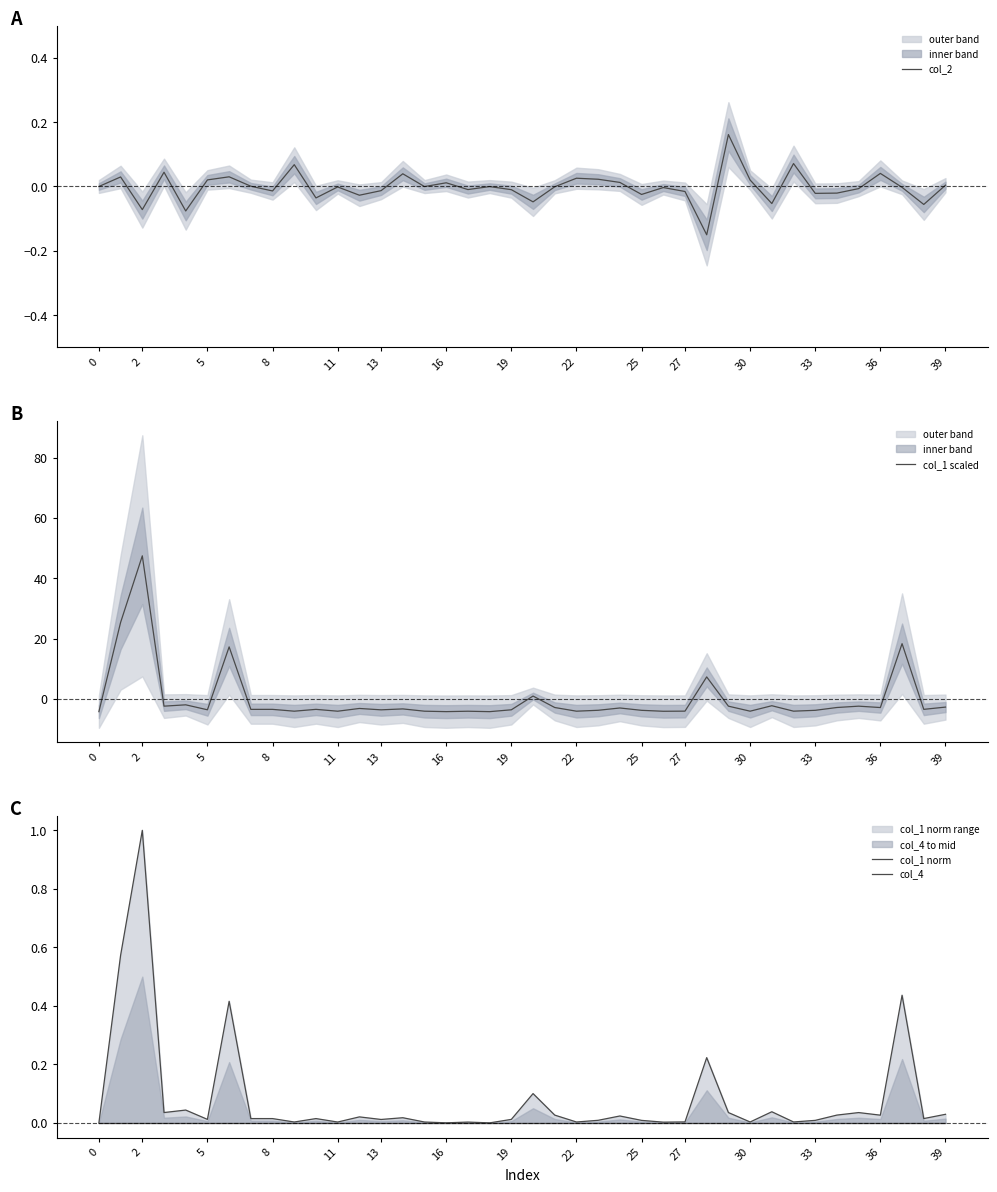

In col_1 norm, how many points are lower than both neighbors (excluding endpoints)?

13